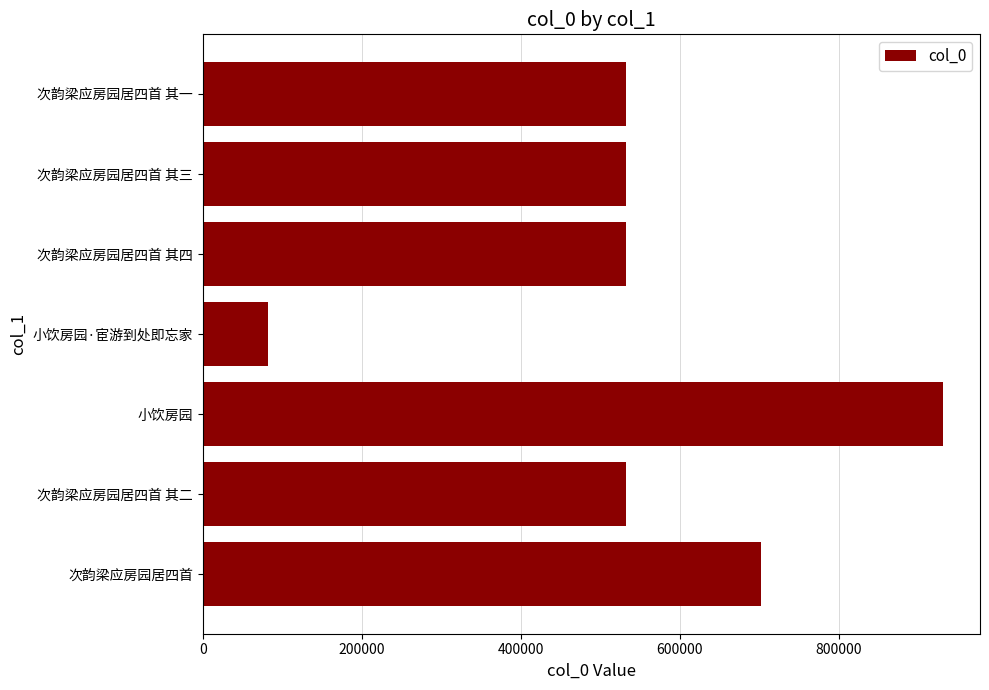

Which has a higher value, 小饮房园 or 次韵梁应房园居四首 其三?

小饮房园